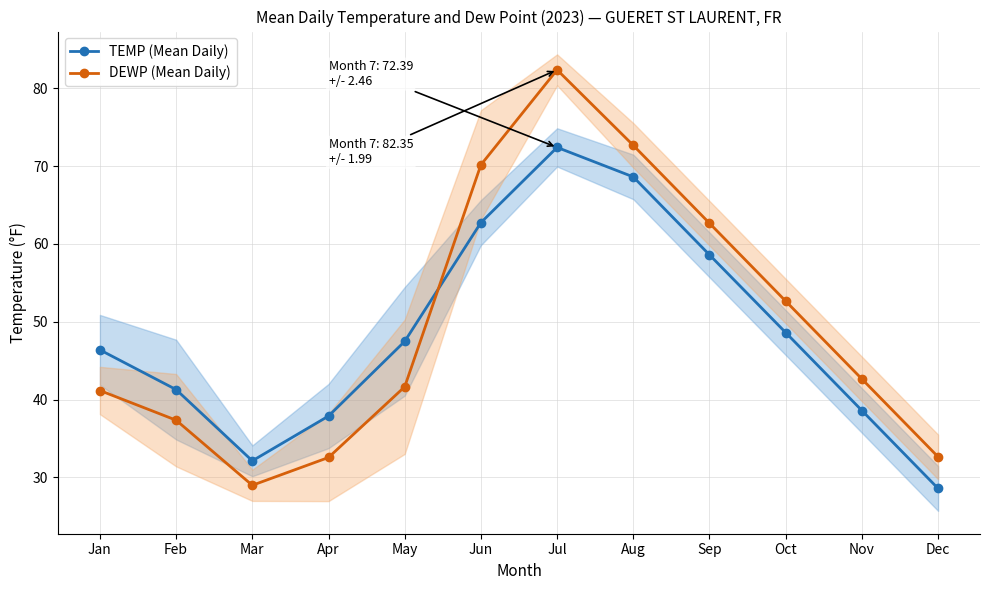

Reading left to right, extract all data points from this chart.

TEMP (Mean Daily): Jan=46.4	Feb=41.3	Mar=32.1	Apr=37.9	May=47.5	Jun=62.7	Jul=72.4	Aug=68.6	Sep=58.6	Oct=48.6	Nov=38.6	Dec=28.6
DEWP (Mean Daily): Jan=41.2	Feb=37.4	Mar=29.0	Apr=32.6	May=41.7	Jun=70.2	Jul=82.4	Aug=72.7	Sep=62.7	Oct=52.7	Nov=42.7	Dec=32.7